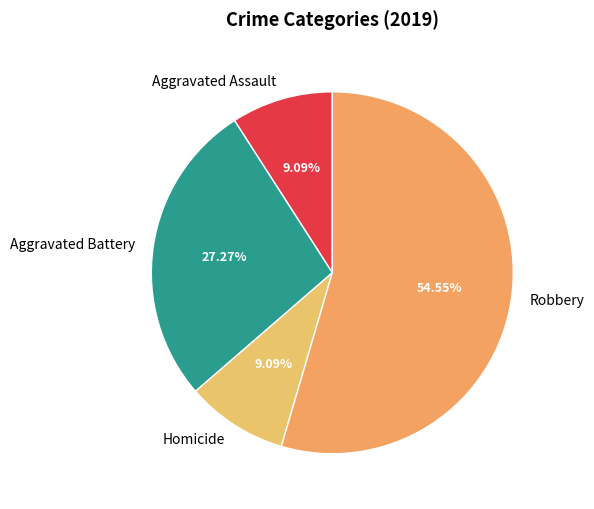

How many slices are in this pie chart?

4